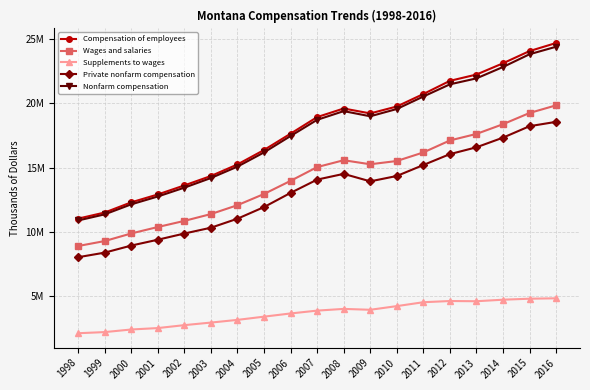

At how many categories does at least one series exceed 7962826?

19